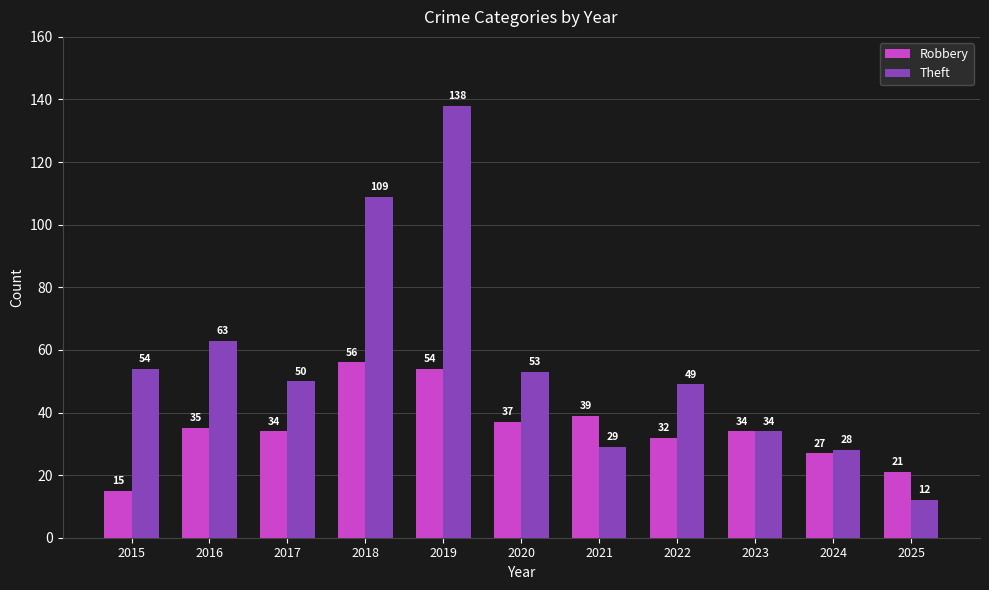

Read the Theft value at 2017.

50